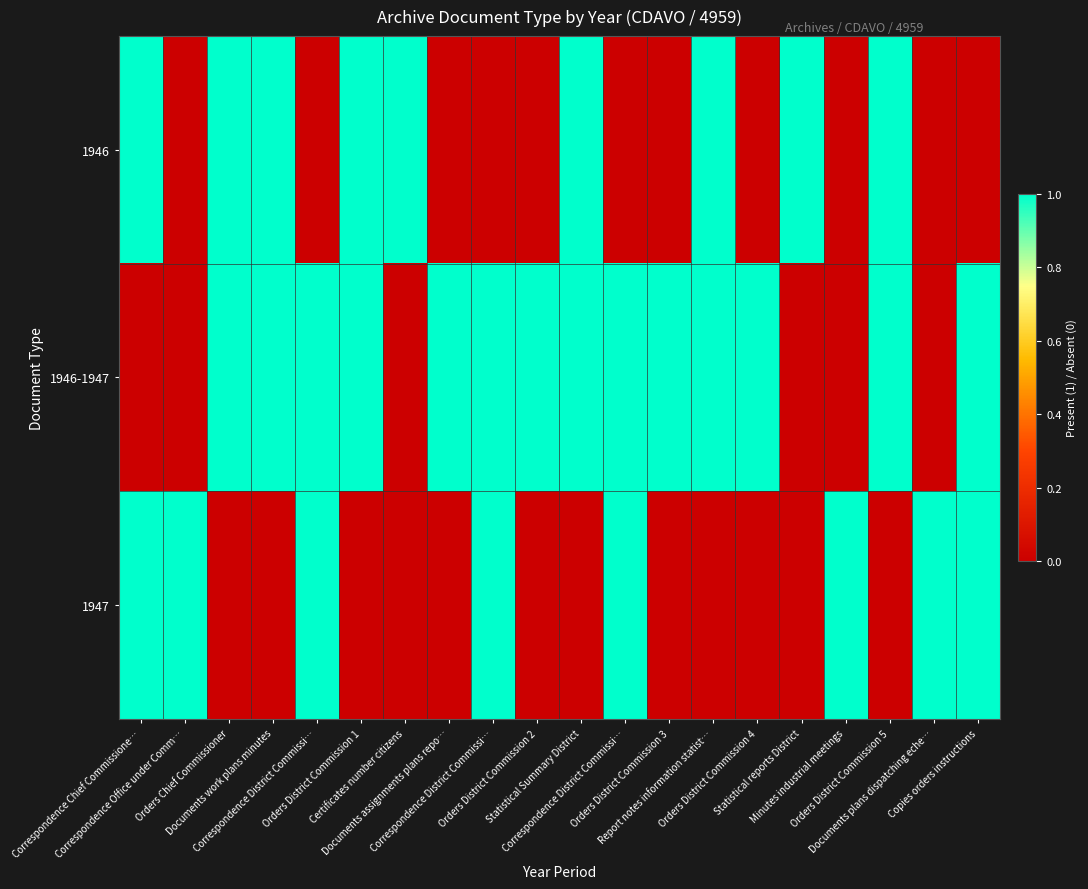

List the series in order of their overall mean, highest first.

1946-1947, 1946, 1947